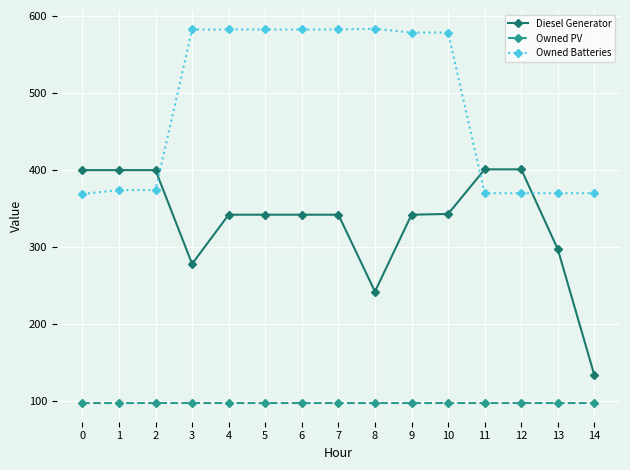

What is the value of the Owned PV point at the 12th from the left?

97